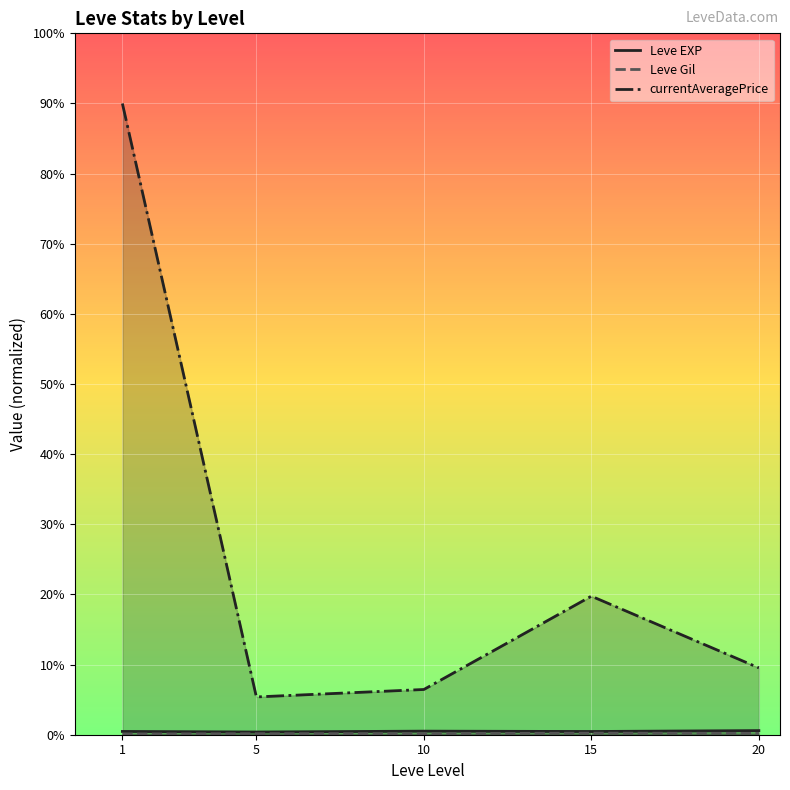

What is the difference between the maximum and minimum values in the currentAveragePrice series?

84.6